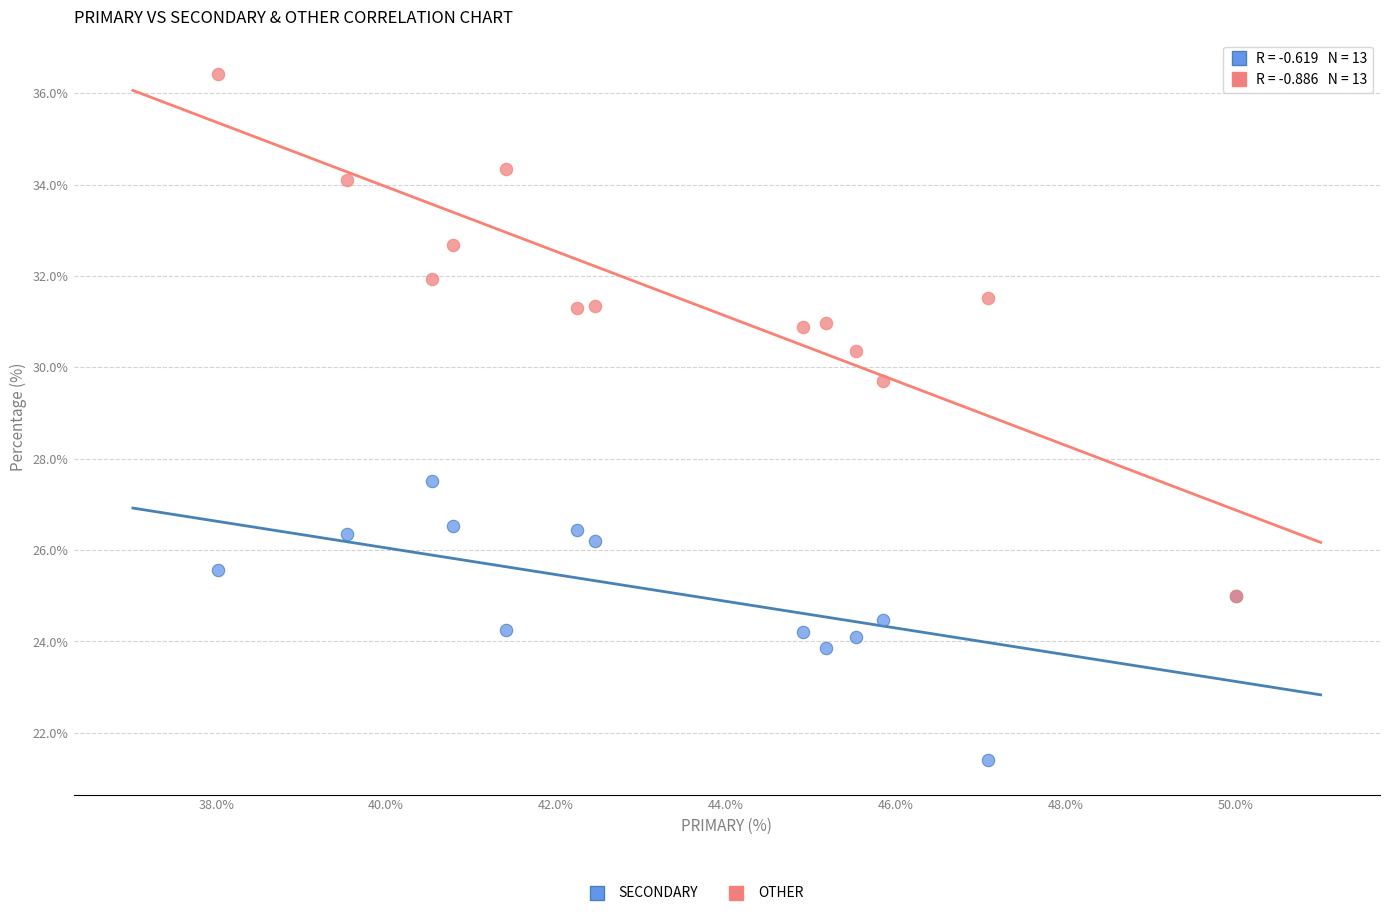

Across all series, what Y value is closest to 28?

27.5